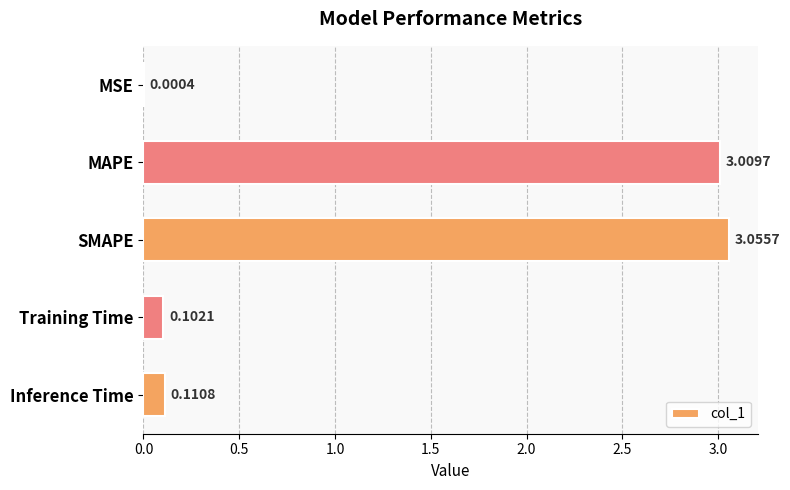

Are the bars horizontal?

Yes